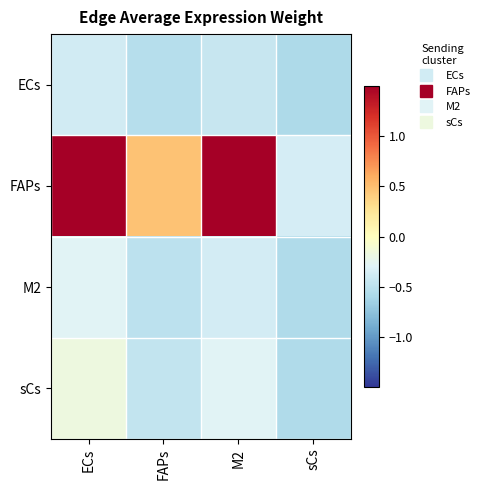

Reading right to left, what are all the values shown in this chart?

ECs: sCs=-0.6	M2=-0.4	FAPs=-0.5	ECs=-0.4
FAPs: sCs=-0.4	M2=2.0	FAPs=0.5	ECs=3.0
M2: sCs=-0.6	M2=-0.4	FAPs=-0.5	ECs=-0.3
sCs: sCs=-0.6	M2=-0.3	FAPs=-0.5	ECs=-0.2